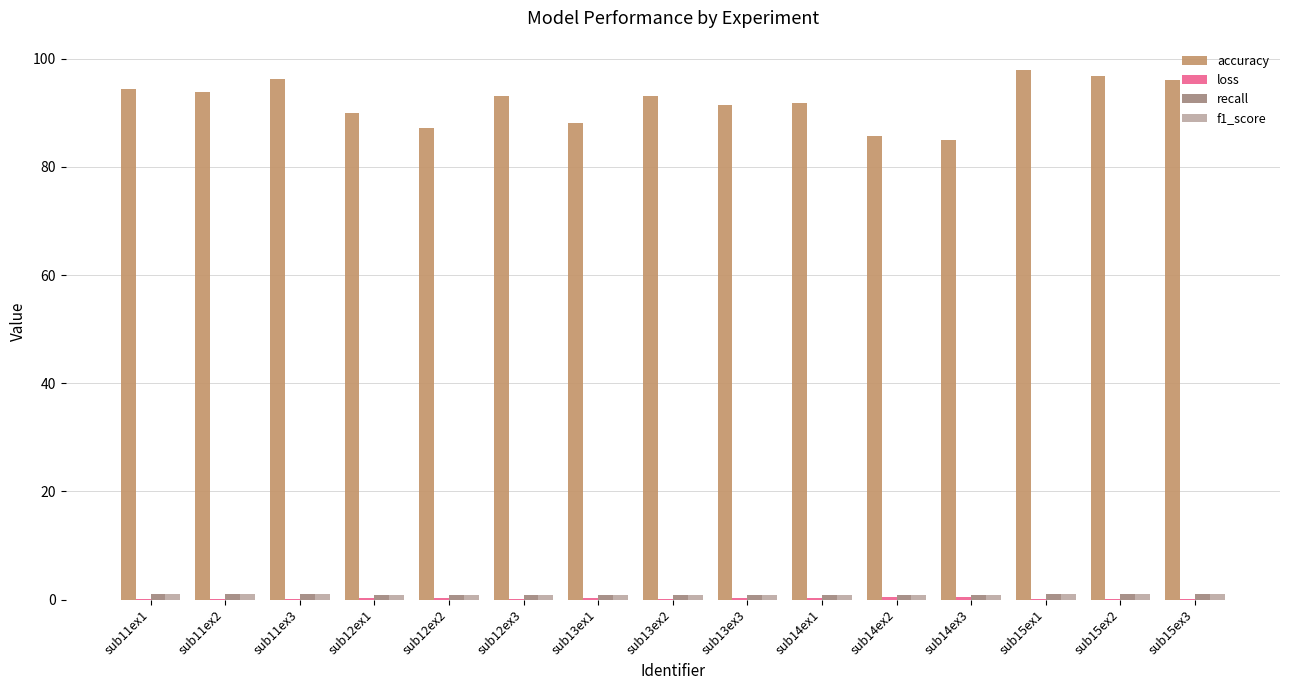

Which series has the largest total across all categories?

accuracy